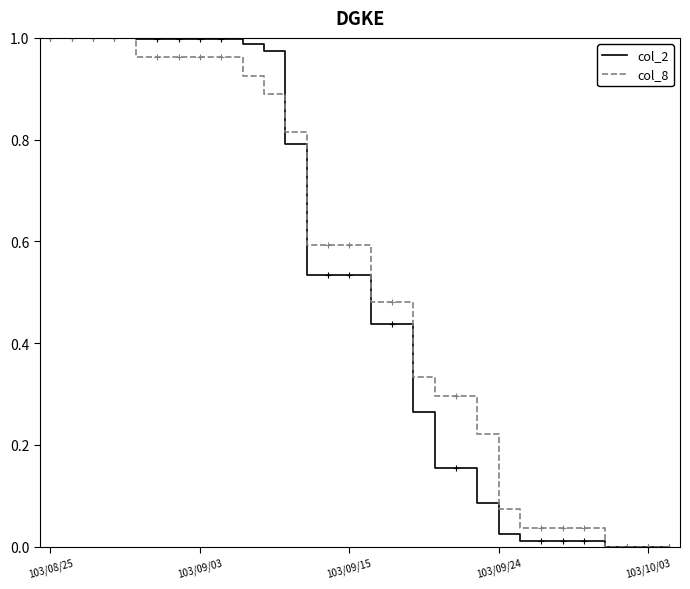

Reading right to left, what are all the values shown in this chart?

col_2: 0.0	0.0	0.0	0.0	0.0	0.0	0.0	0.0	0.0	0.1	0.2	0.2	0.3	0.4	0.4	0.5	0.5	0.5	0.8	1.0	1.0	1.0	1.0	1.0	1.0	1.0	1.0	1.0	1.0	1.0
col_8: 0.0	0.0	0.0	0.0	0.0	0.0	0.0	0.0	0.1	0.2	0.3	0.3	0.3	0.5	0.5	0.6	0.6	0.6	0.8	0.9	0.9	1.0	1.0	1.0	1.0	1.0	1.0	1.0	1.0	1.0